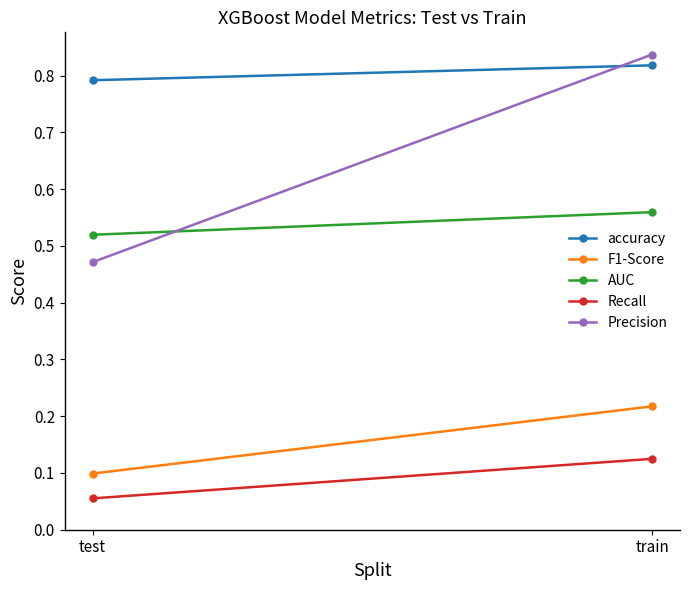

What is the average value of the F1-Score series?

0.2